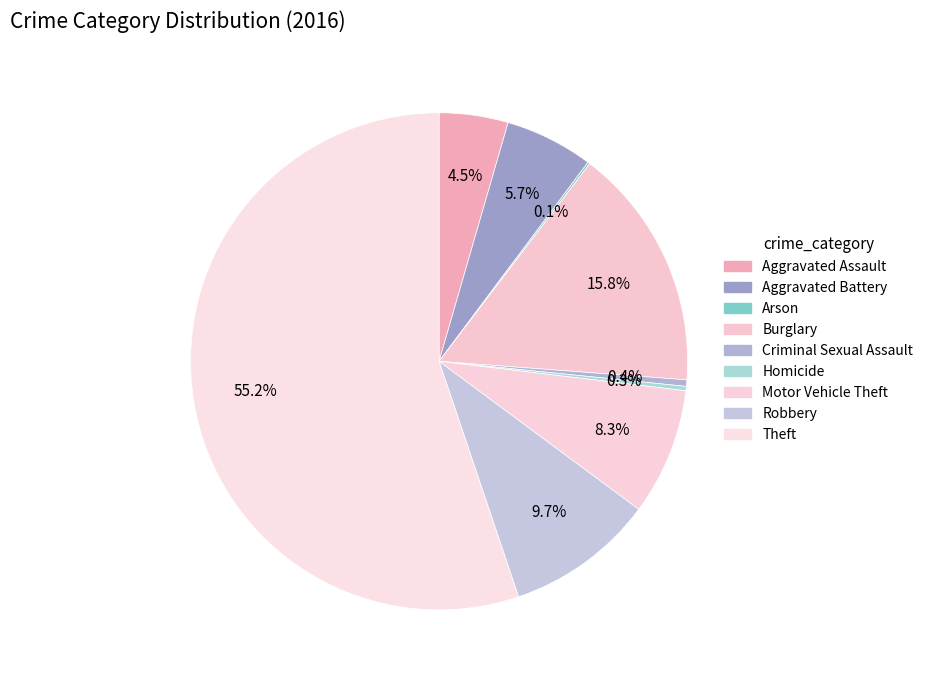

To the nearest percent, what percentage of the pie is Burglary?

16%